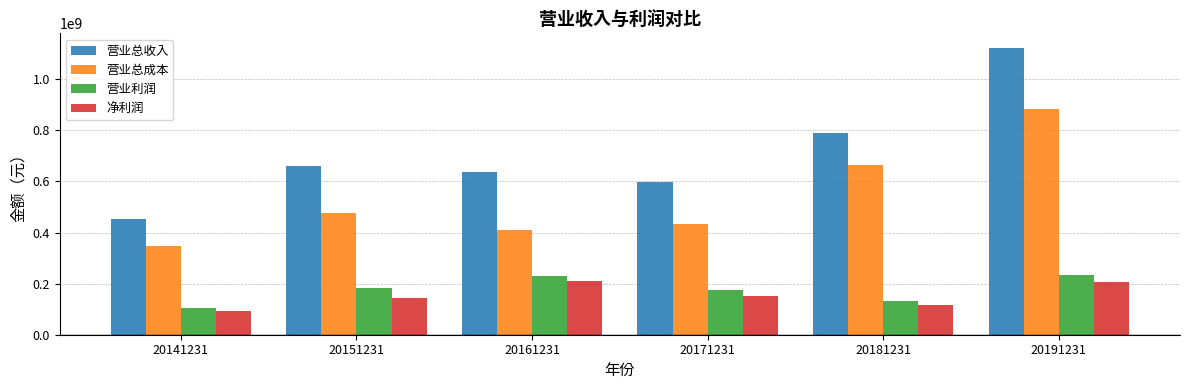

What is the greatest value displayed?

1124000775.5